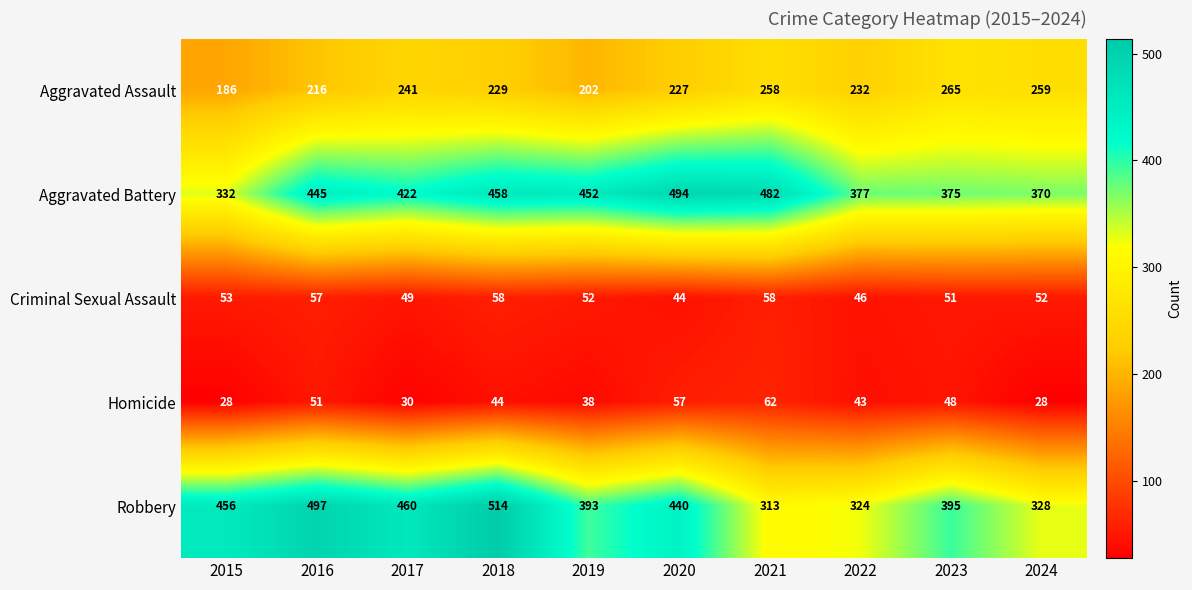

Rank the series by their maximum value, from highest to lowest.

Robbery, Aggravated Battery, Aggravated Assault, Homicide, Criminal Sexual Assault